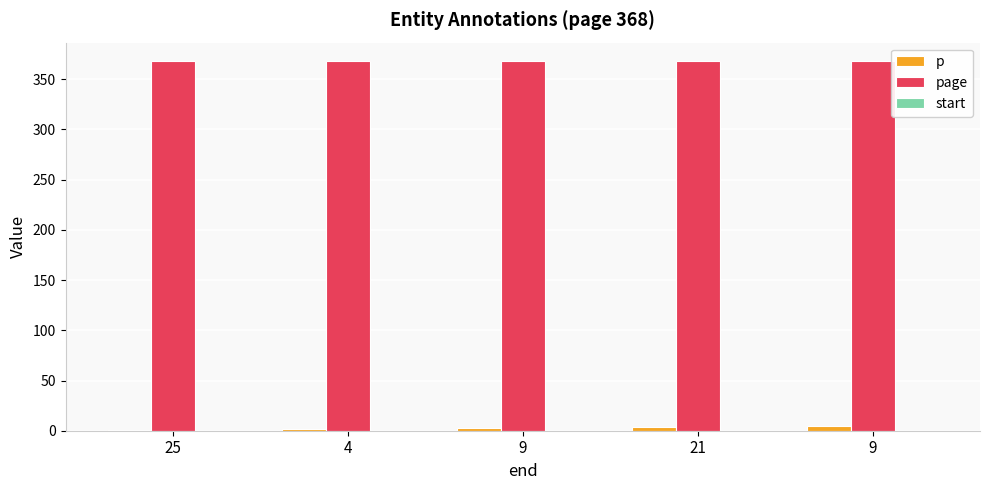

Count the number of data series in this chart.

2